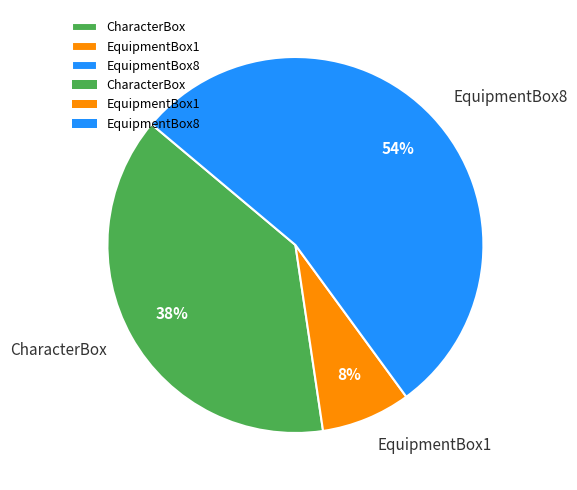

Rank the categories by value from highest to lowest.

EquipmentBox8, CharacterBox, EquipmentBox1